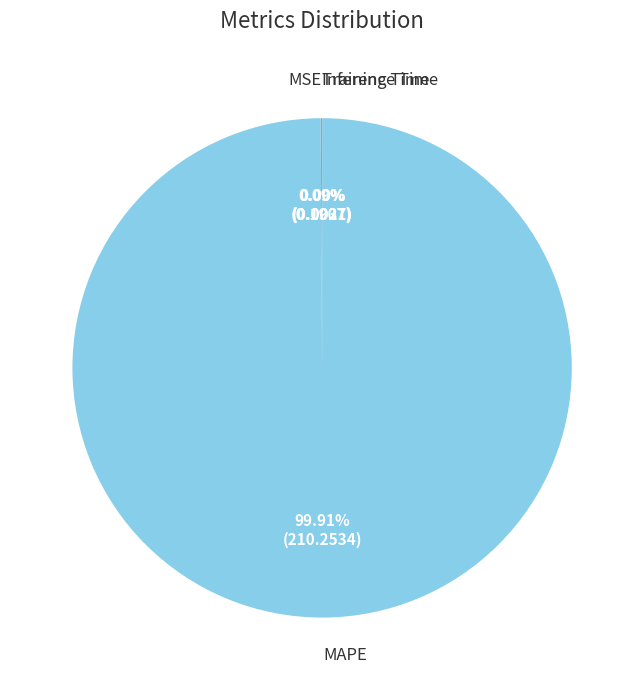

What is the largest slice in the pie chart?

MAPE